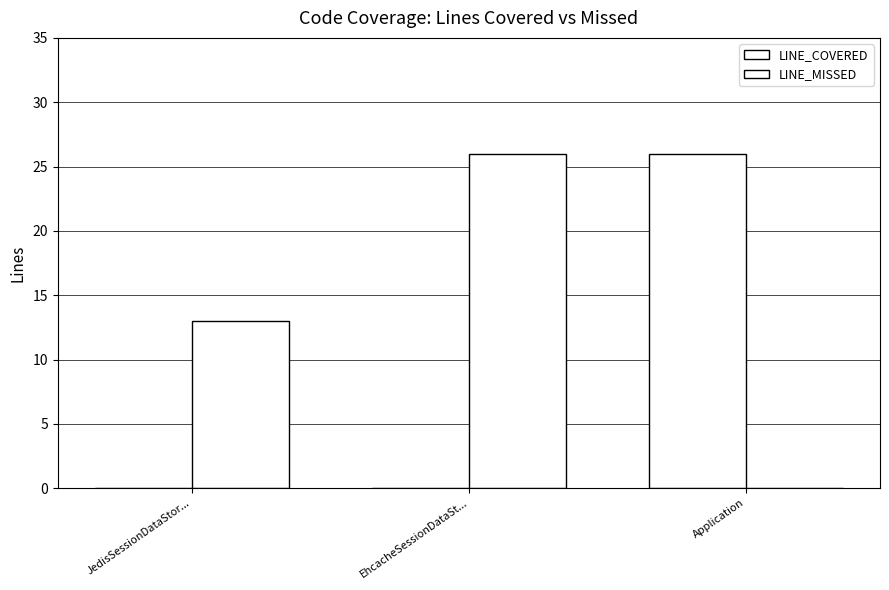

How many positive values does the LINE_MISSED series have?

2